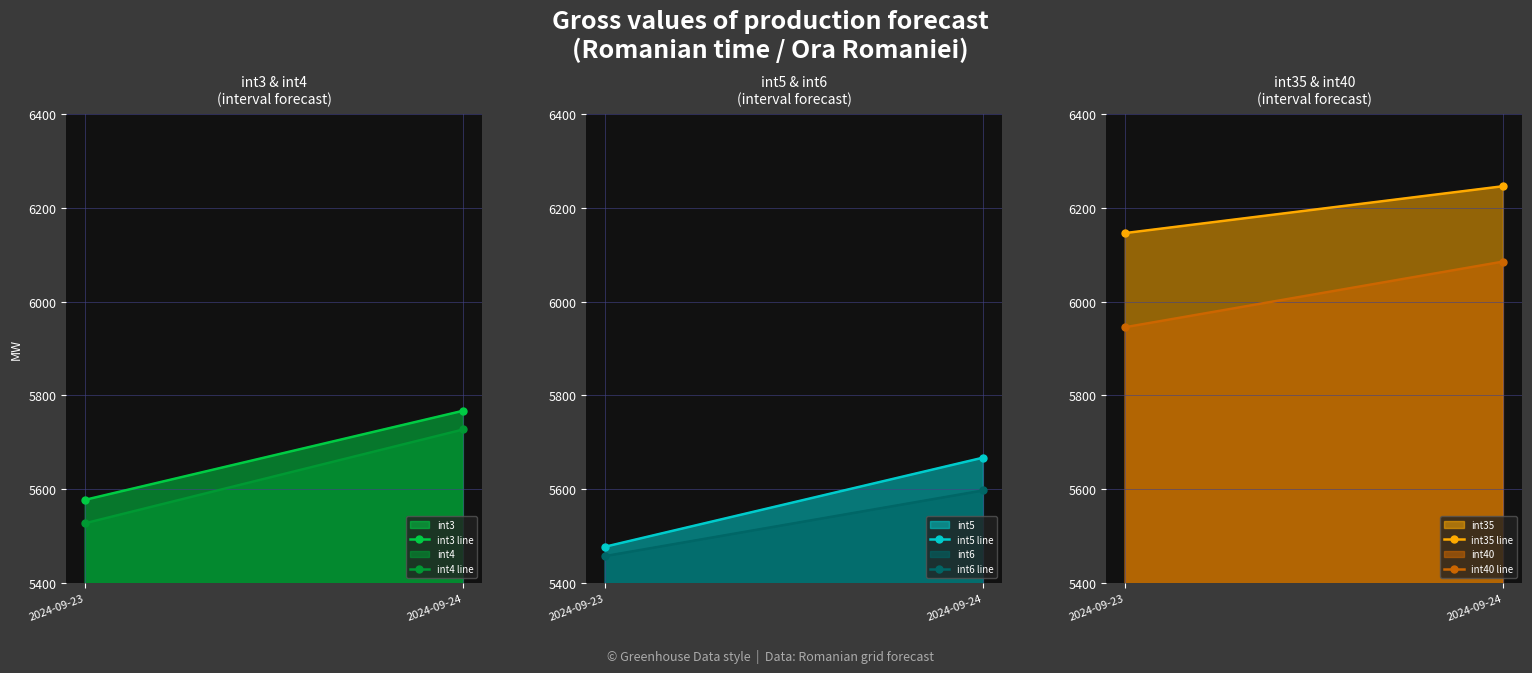

At which category does the chart reach its peak across all series?

2024-09-24